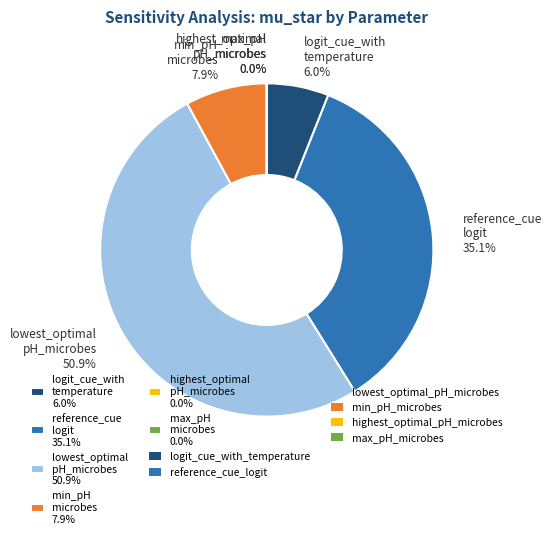

Do logit_cue_with temperature 6.0% and min_pH microbes 7.9% together represent more than half of the pie?

No